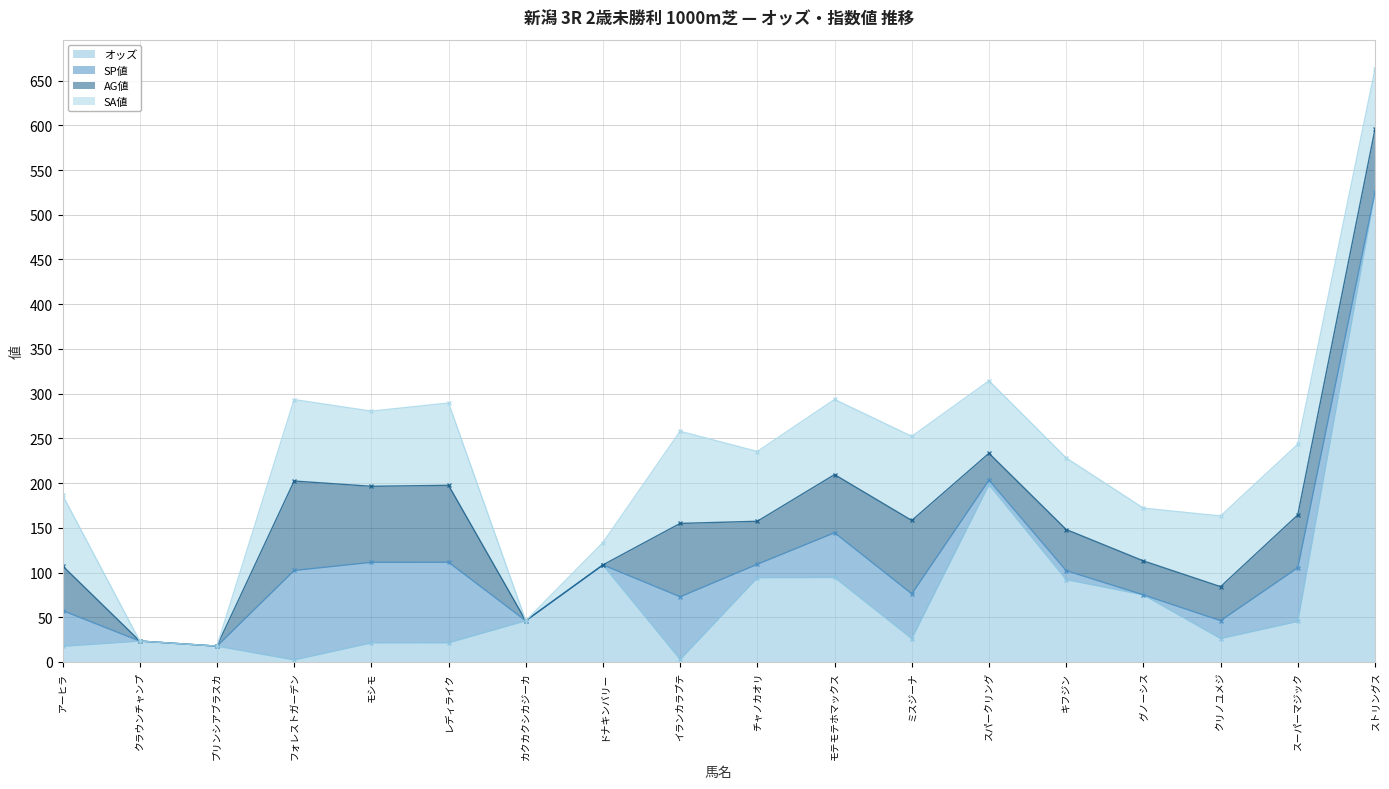

Read the オッズ value at キフジン.

92.1